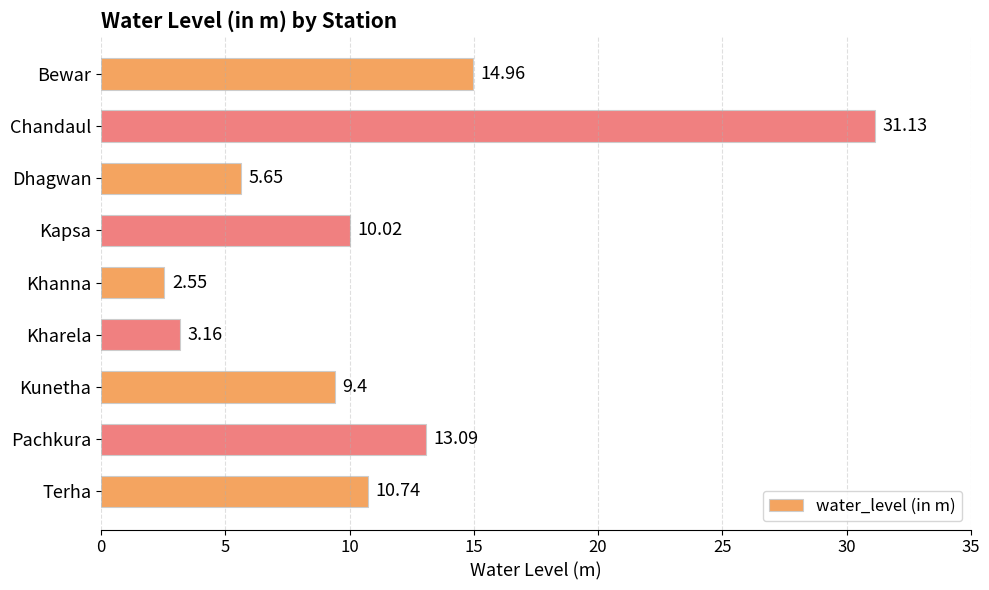

What is the label of the 1st bar from the bottom?

Terha